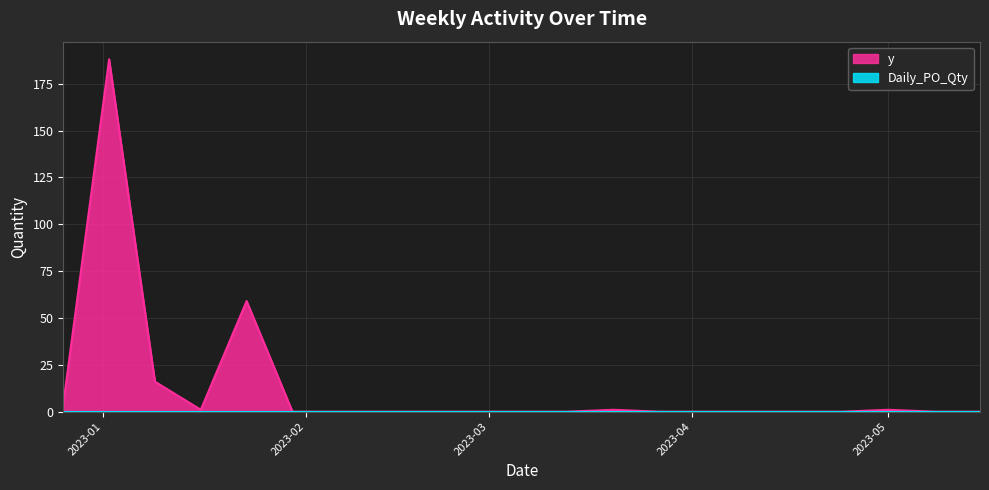

Which series has the largest total across all categories?

y